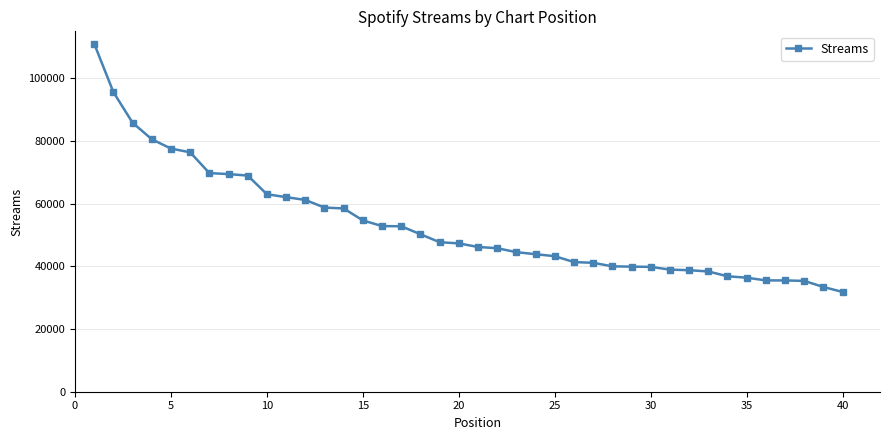

What is the minimum value shown in the chart?

31831